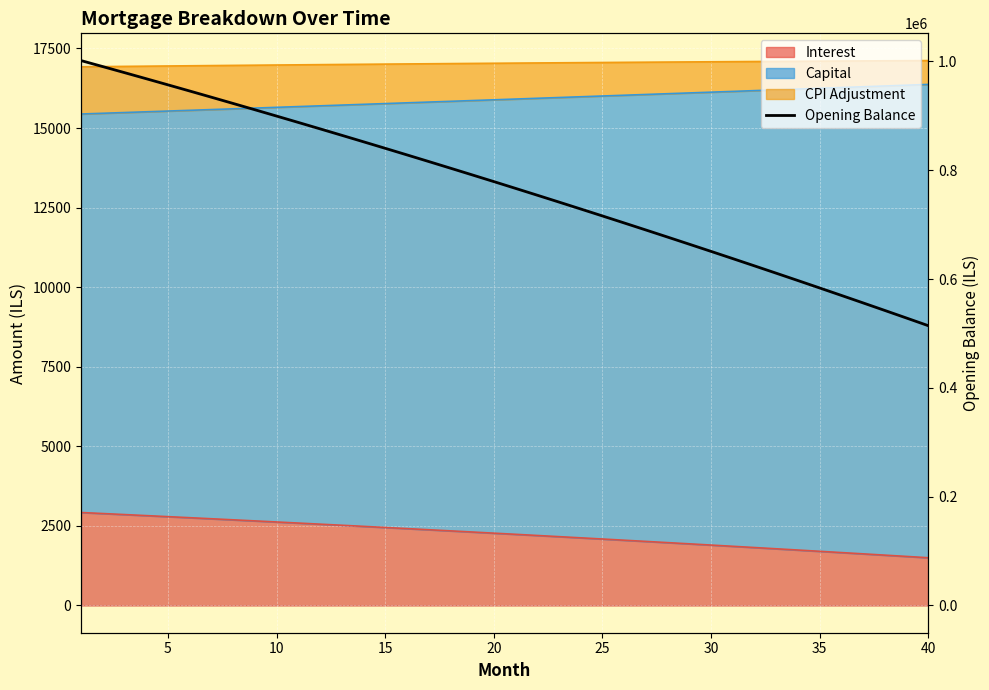

True or false: the data has more than 0 interior local peaks.

False